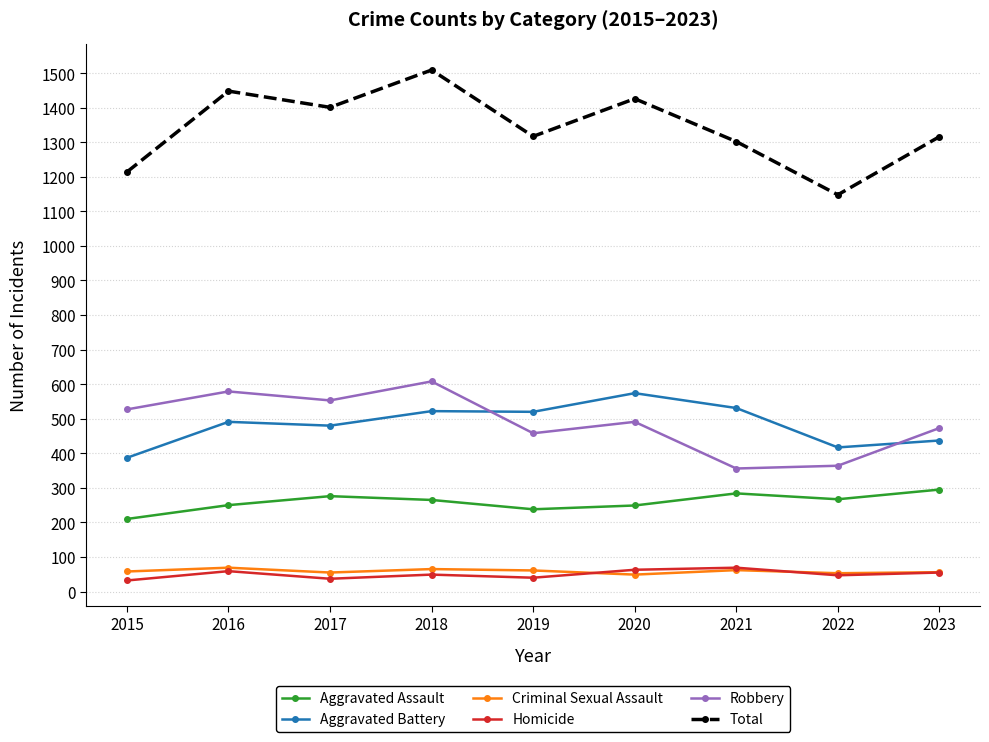

At which category is the sum across all series the highest?

2018